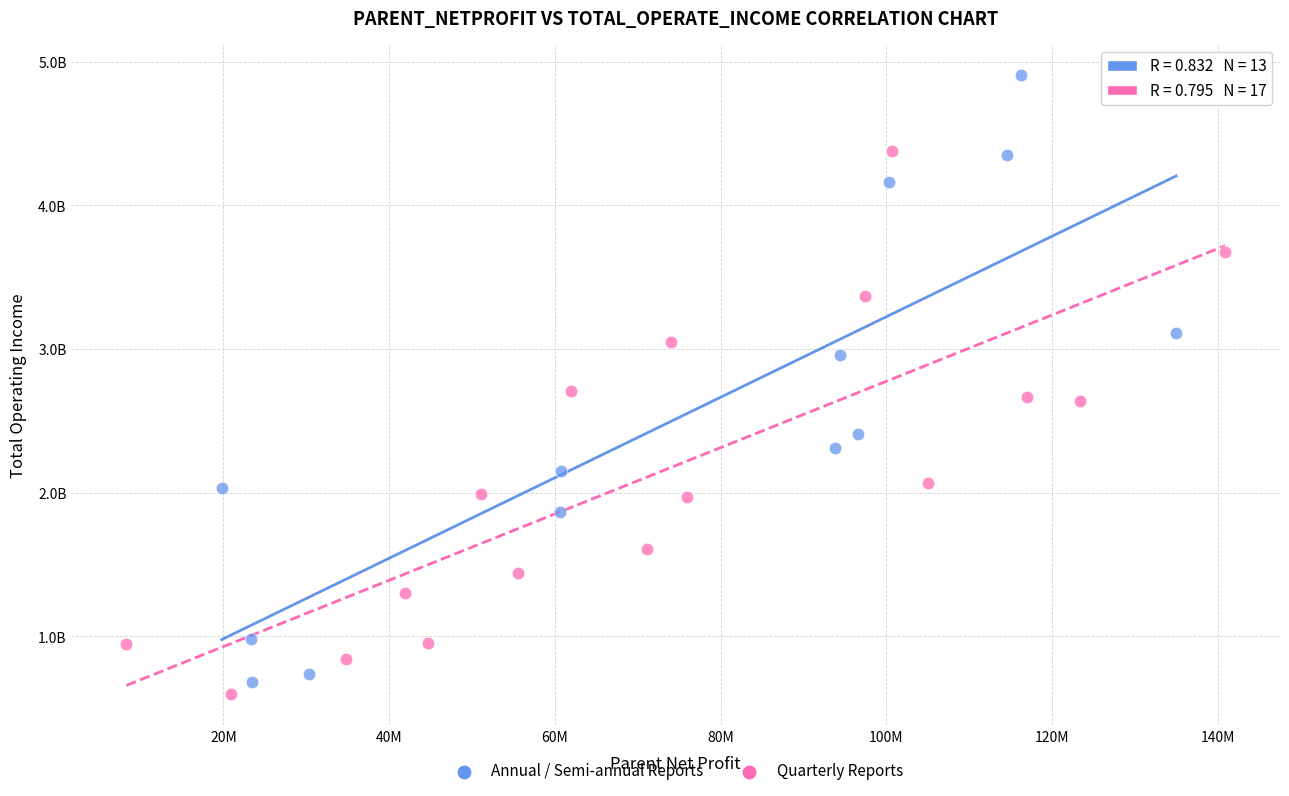

Which series reaches the minimum Y coordinate?

Quarterly Reports